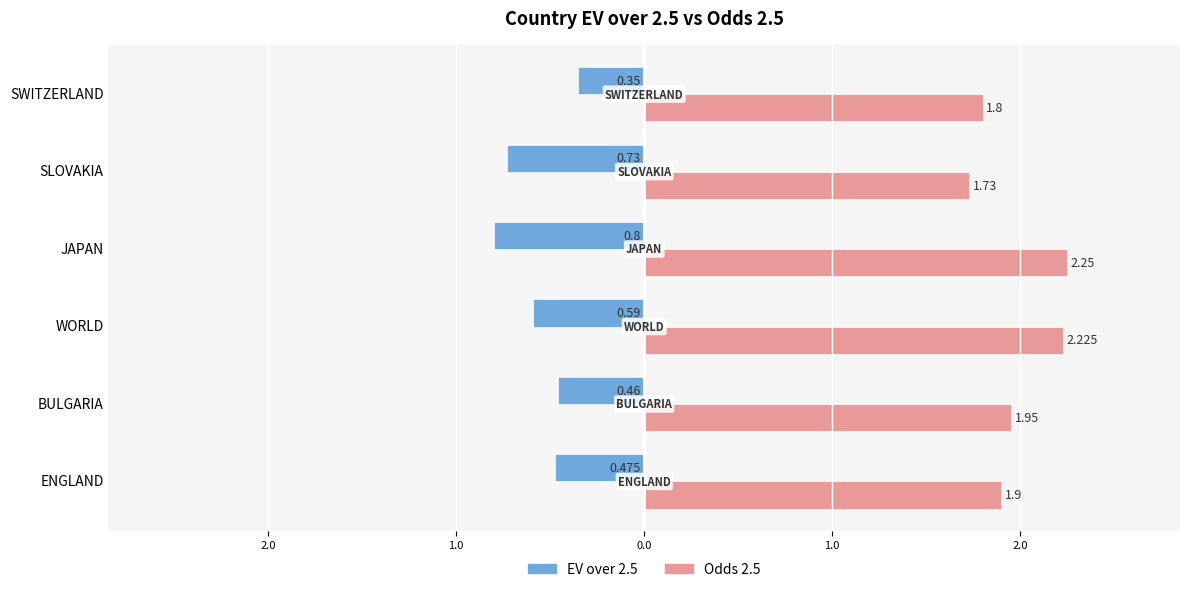

What is the sum of all EV over 2.5 values?

-3.4